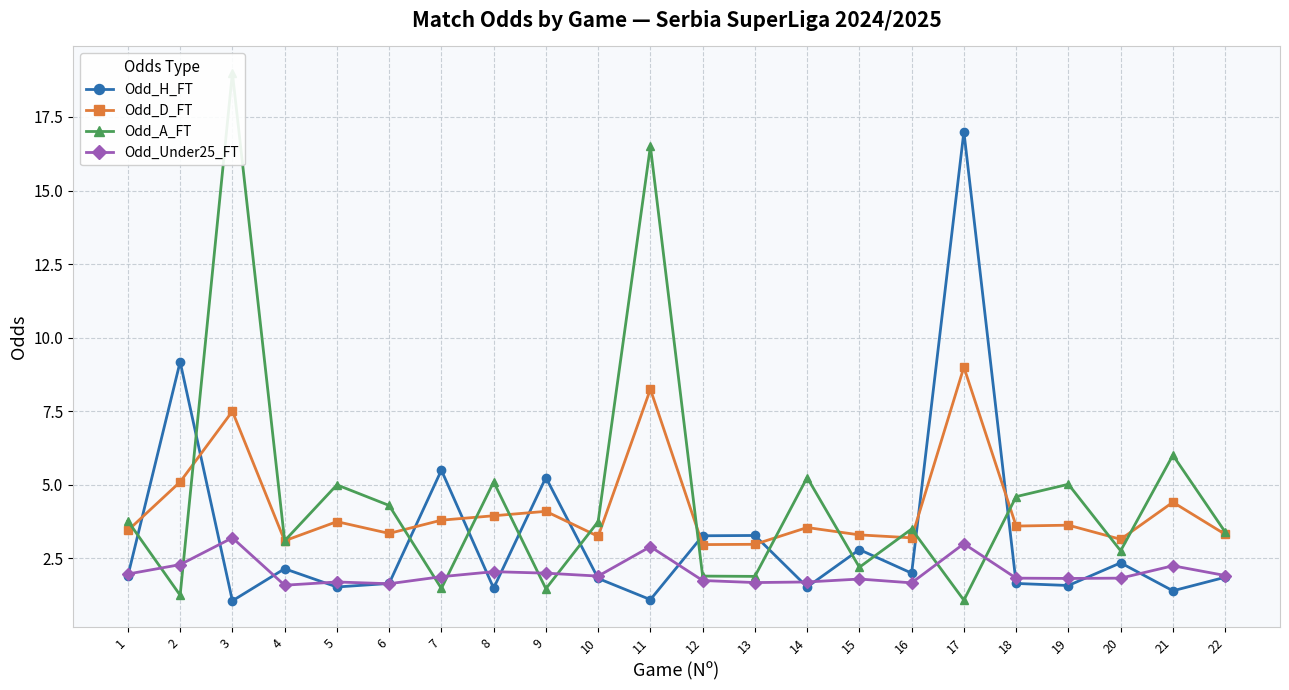

Reading right to left, extract all data points from this chart.

Odd_H_FT: 1.9	1.4	2.4	1.6	1.6	17.0	2.0	2.8	1.5	3.3	3.3	1.1	1.8	5.2	1.5	5.5	1.6	1.5	2.1	1.1	9.2	1.9
Odd_D_FT: 3.3	4.4	3.1	3.6	3.6	9.0	3.2	3.3	3.5	3.0	3.0	8.2	3.2	4.1	4.0	3.8	3.4	3.8	3.1	7.5	5.1	3.5
Odd_A_FT: 3.4	6.0	2.8	5.0	4.6	1.1	3.5	2.2	5.2	1.9	1.9	16.5	3.8	1.5	5.1	1.5	4.3	5.0	3.1	19.0	1.2	3.8
Odd_Under25_FT: 1.9	2.2	1.8	1.8	1.8	3.0	1.7	1.8	1.7	1.7	1.8	2.9	1.9	2.0	2.0	1.9	1.6	1.7	1.6	3.2	2.3	2.0